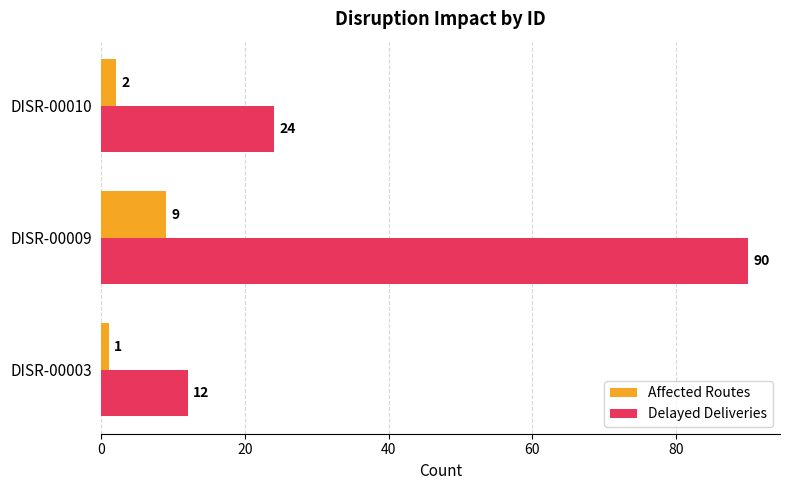

What is the difference between the maximum and minimum values in the Affected Routes series?

8